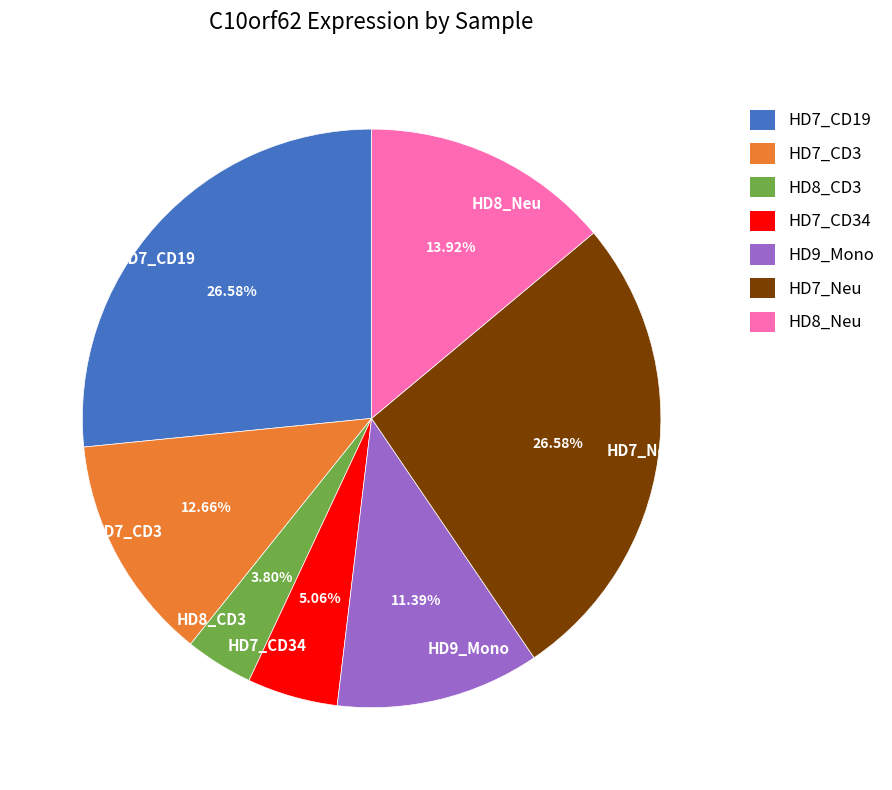

How many slices are in this pie chart?

7